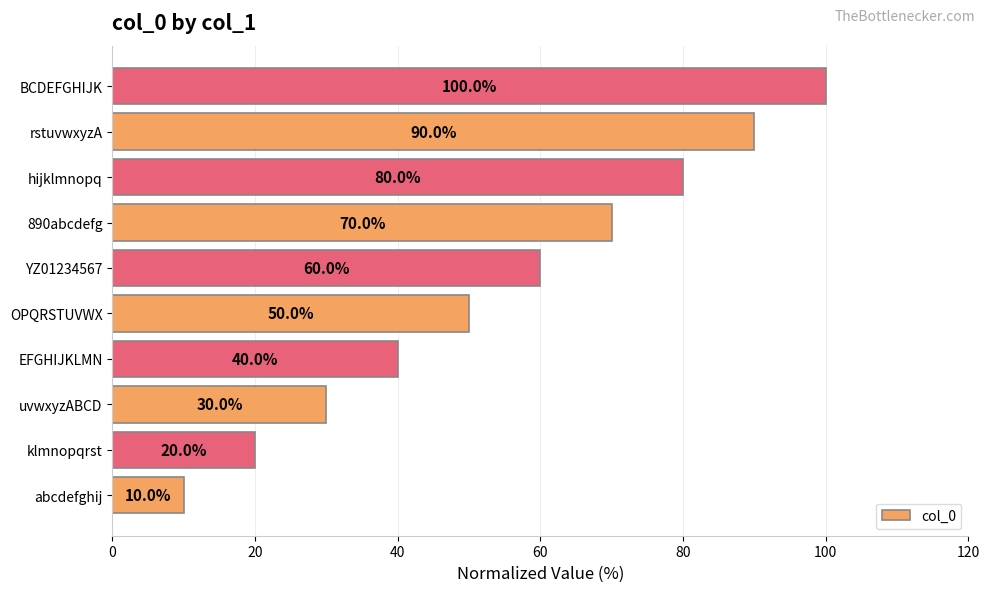

Read the value at YZ01234567.

60